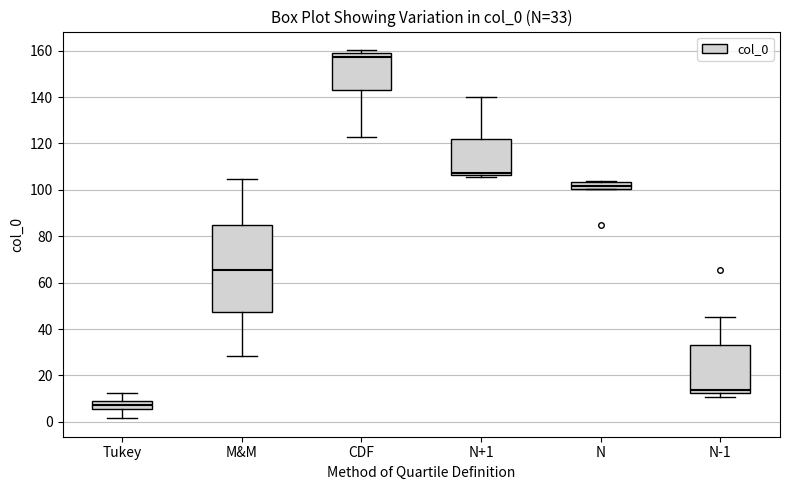

Which box has the highest median line?

CDF